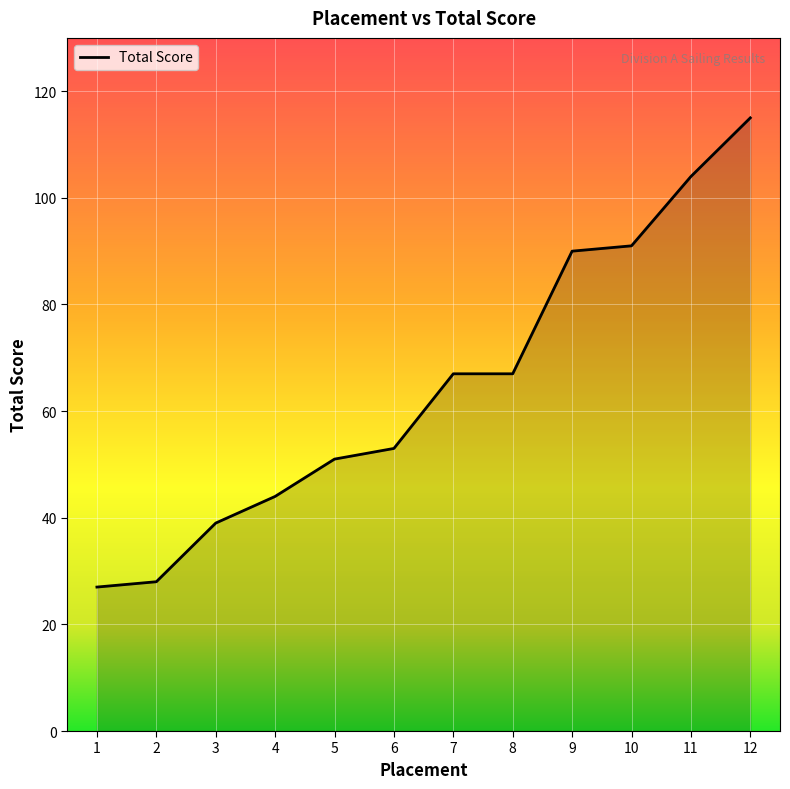

What is the average value?

65